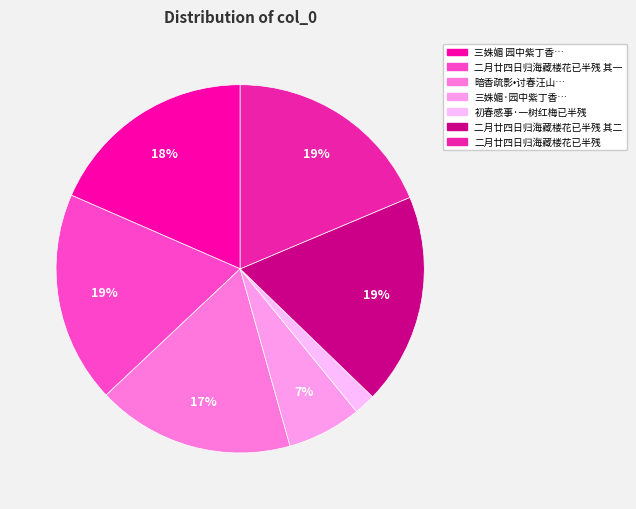

Does 二月廿四日归海藏楼花已半残 represent more than half of the total?

No